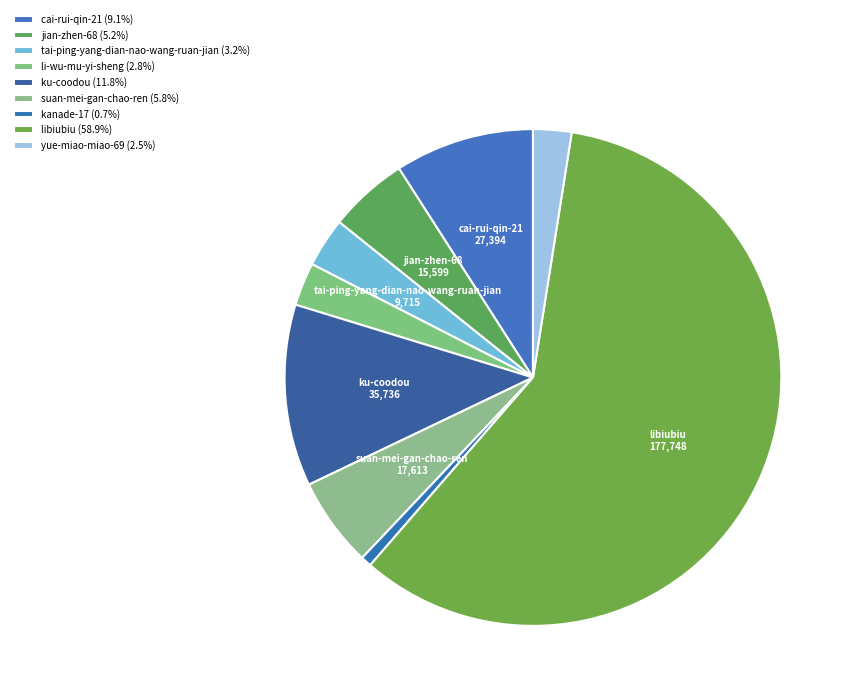

To the nearest percent, what is the difference between the kanade-17 and suan-mei-gan-chao-ren slice percentages?

5%